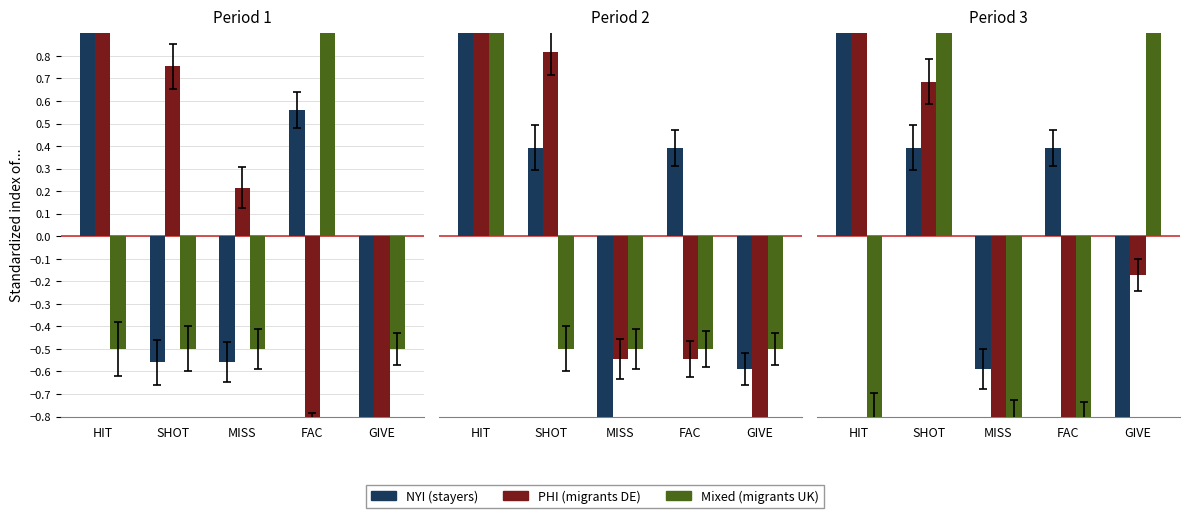

What is the value of the NYI (stayers) bar at the 2nd from the left?

0.4